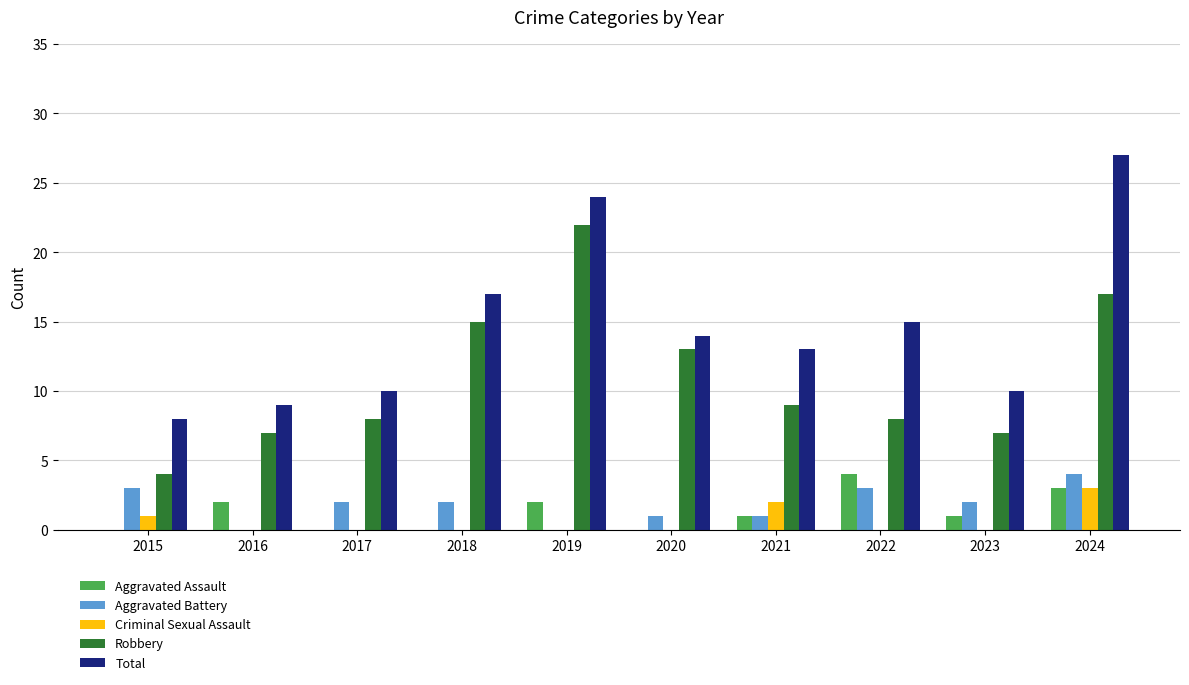

What is the approximate value of Aggravated Assault at 2023?

1